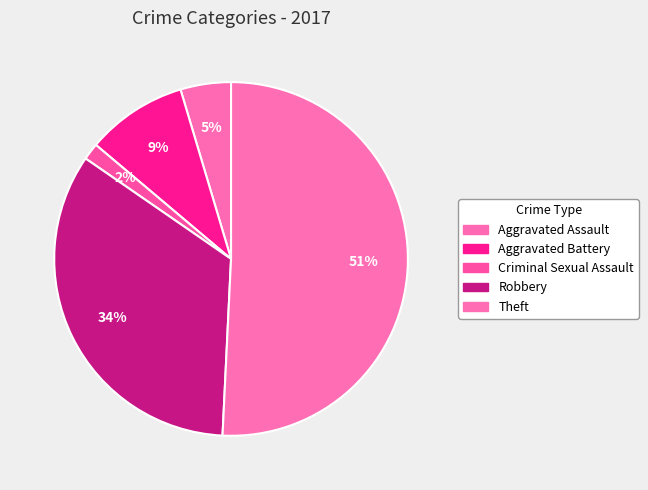

Do Criminal Sexual Assault and Aggravated Assault together represent more than half of the pie?

No